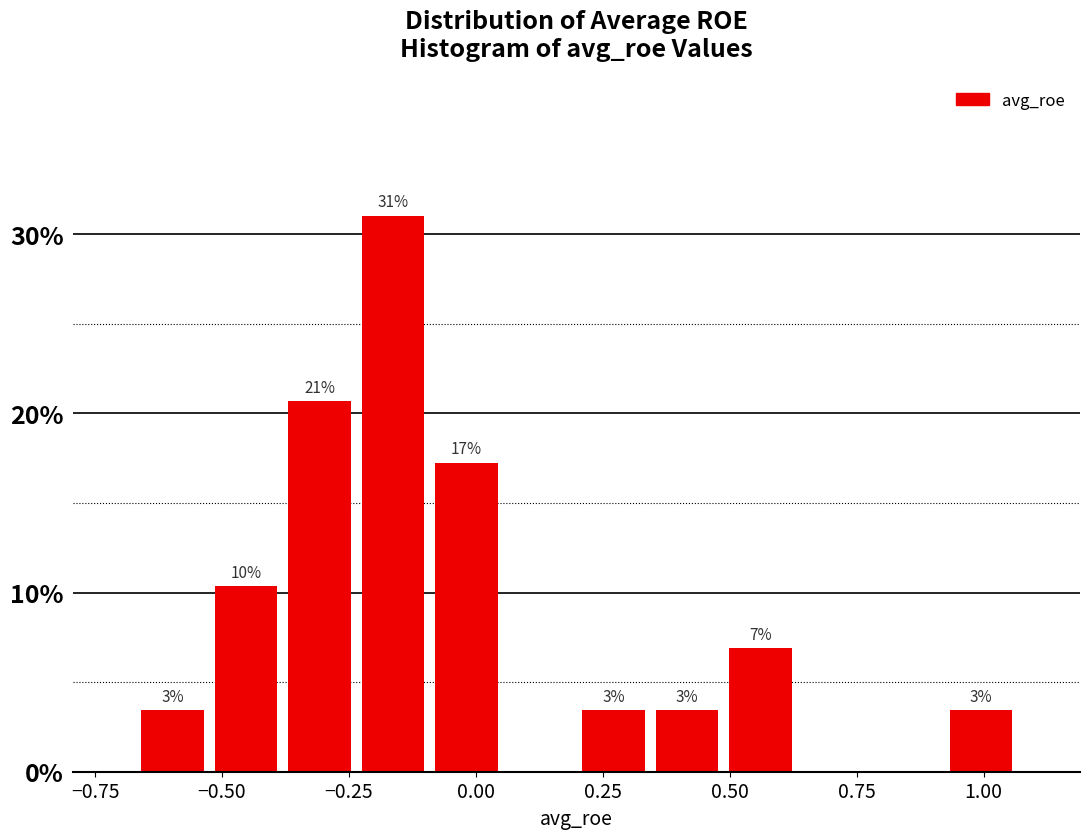

Around what value on the x-axis is the tallest bar? Give the approximate position of its centre, as read against the axis.

-0.15